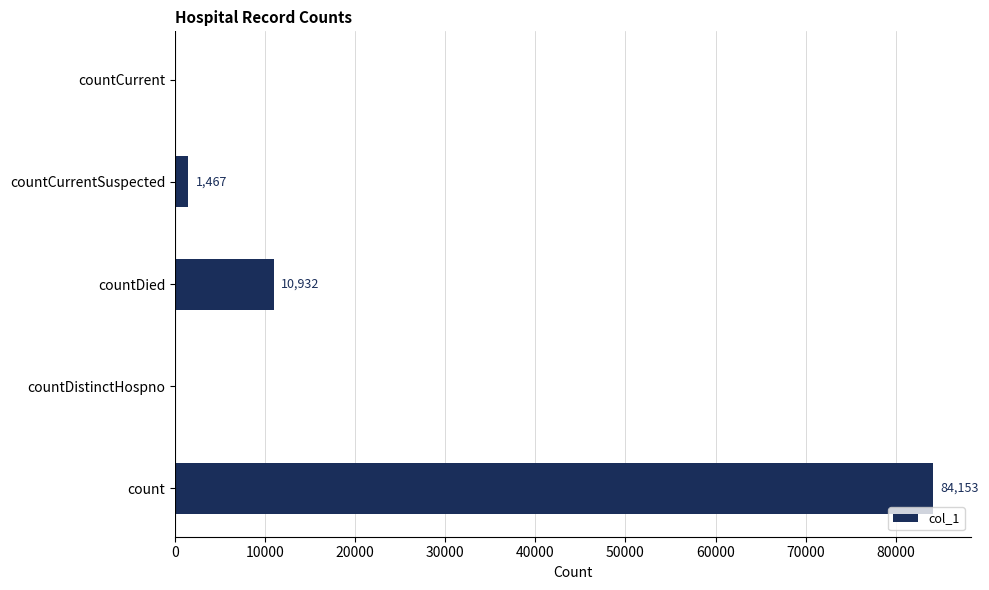

How many series are shown in this chart?

1